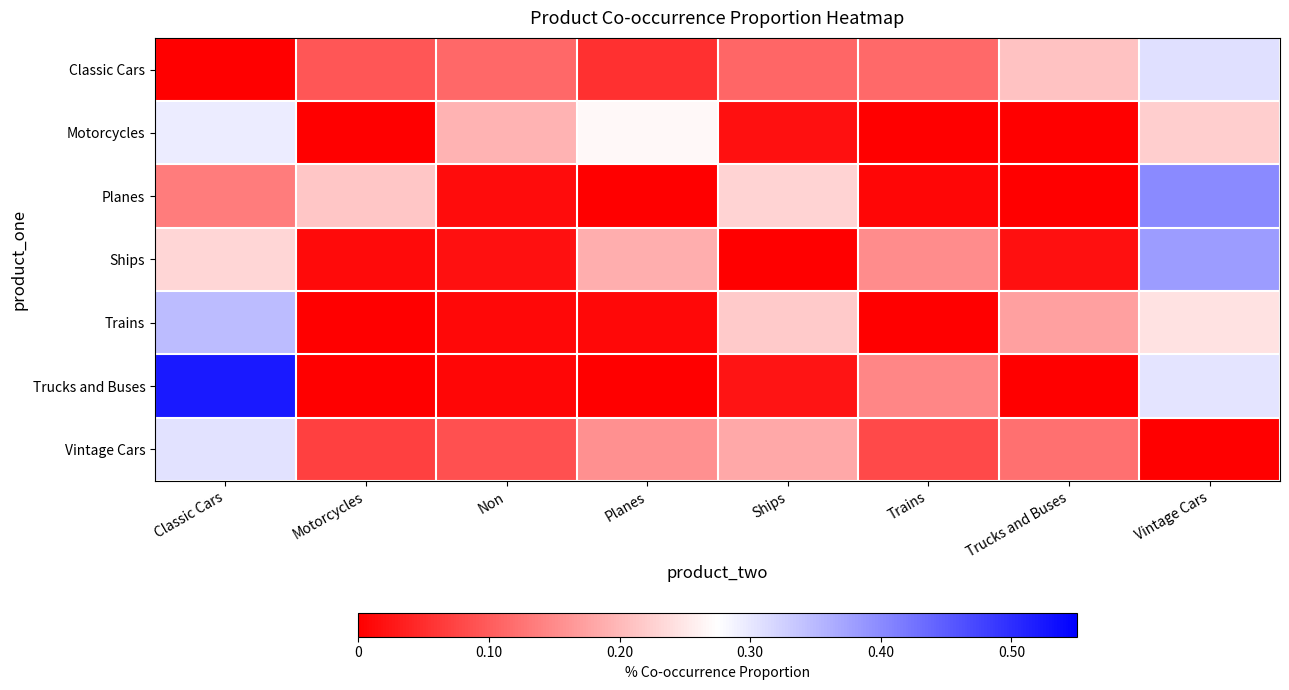

Count the number of categories in the chart.

8